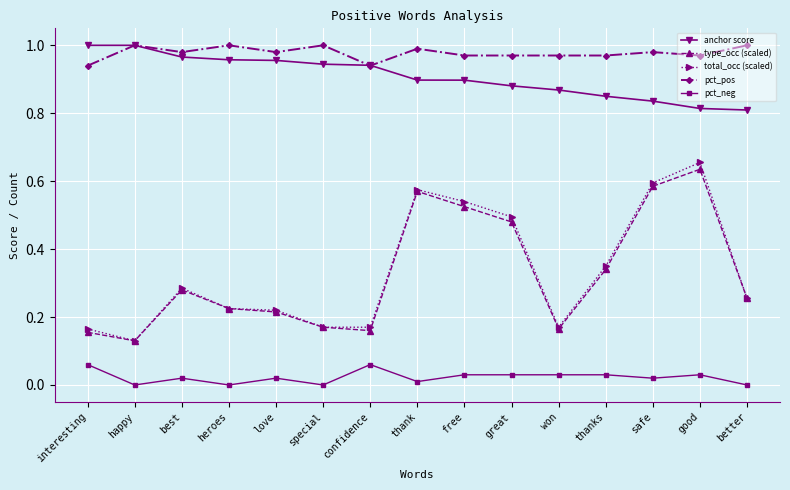

Between interesting and great, which series saw the biggest shift?

total_occ (scaled)